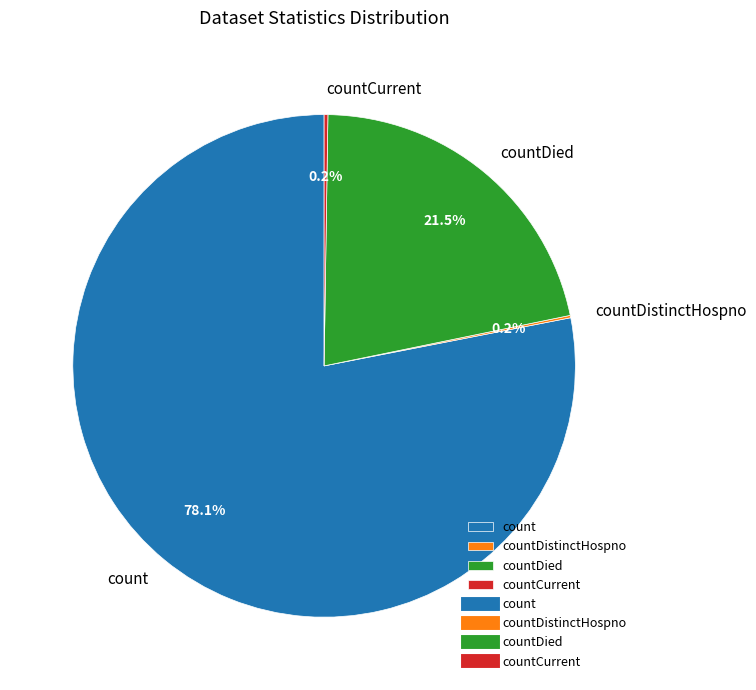

Does any single category account for the majority?

Yes